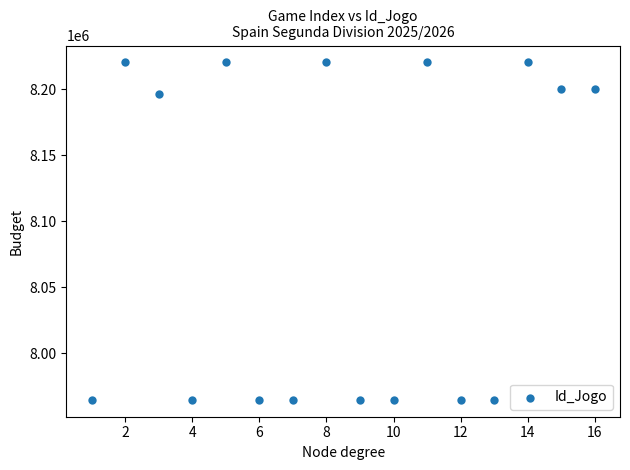

What Y value in the scatter plot is closest to 8092671?

8196773